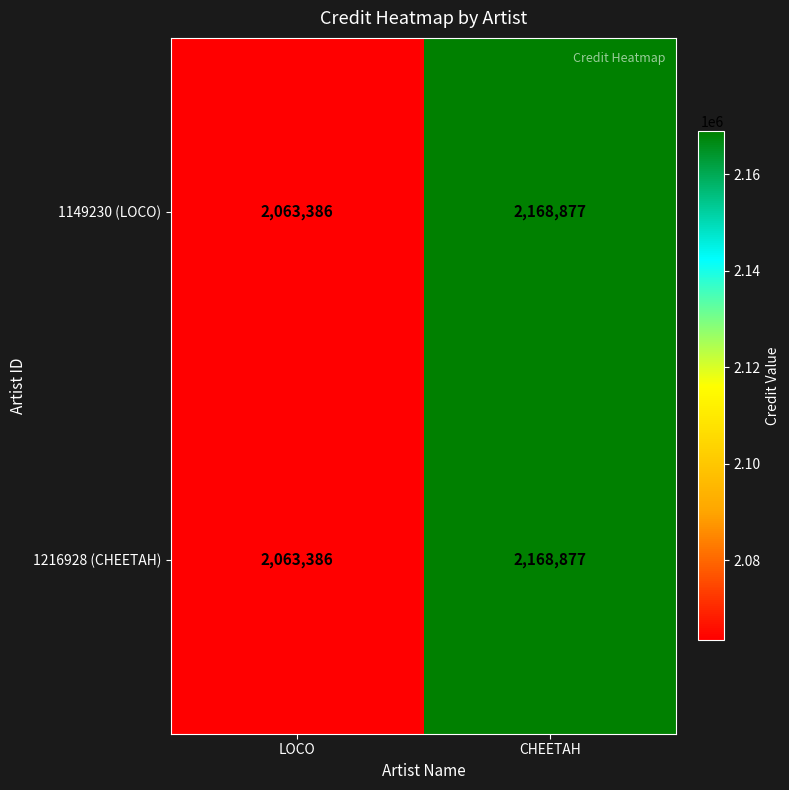

What is the total value across all series at CHEETAH?

4337754